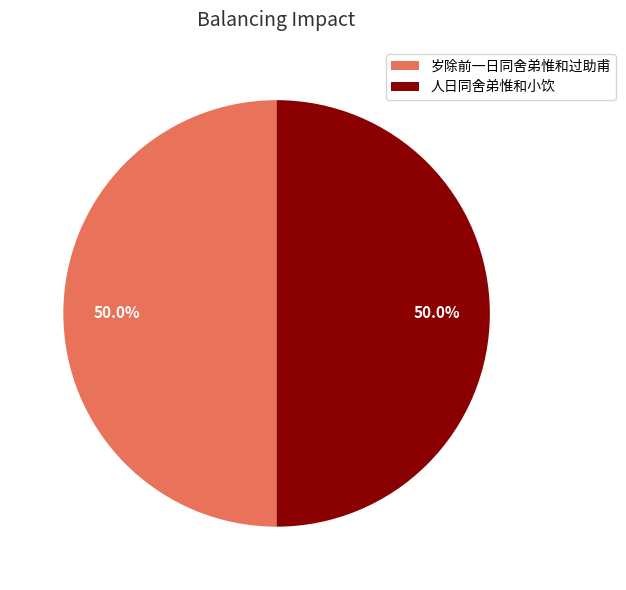

How many slices are in this pie chart?

2